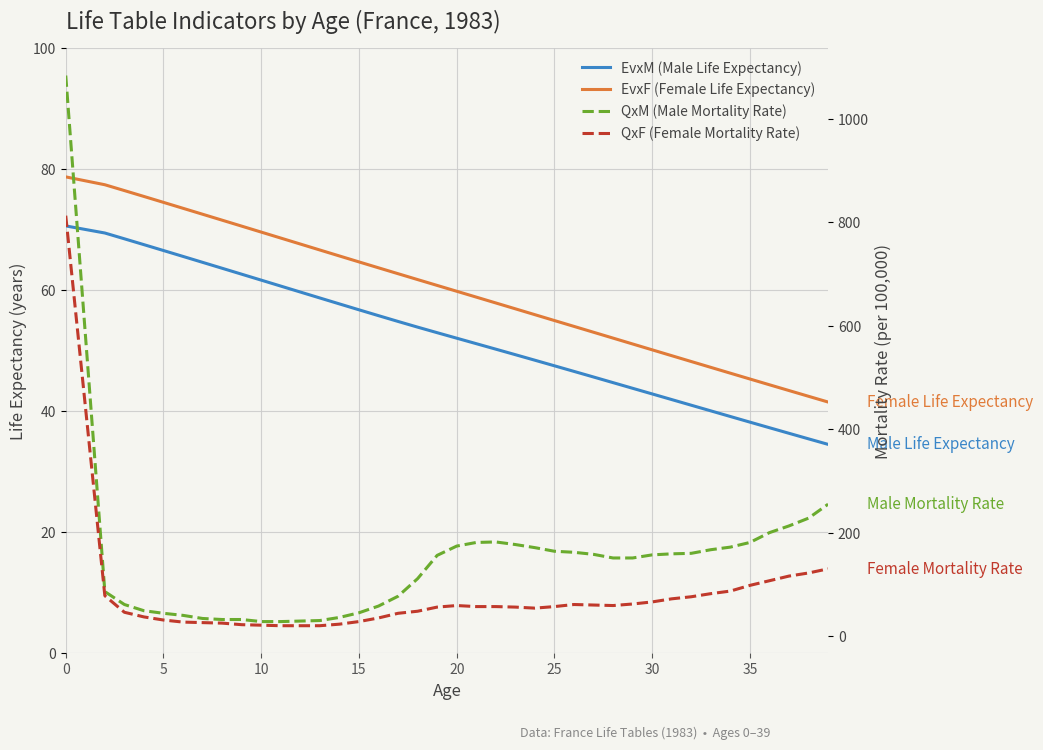

Reading left to right, what are all the values shown in this chart?

EvxM (Male Life Expectancy): 70.6	69.4	68.5	67.5	66.5	65.6	64.6	63.6	62.6	61.6	60.7	59.7	58.7	57.7	56.7	55.8	54.8	53.9	53.0	52.1	51.2	50.2	49.3	48.4	47.5	46.6	45.6	44.7	43.8	42.8	41.9	41.0	40.0	39.1	38.2	37.3	36.3	35.4	34.5
EvxF (Female Life Expectancy): 78.7	77.4	76.4	75.5	74.5	73.5	72.5	71.6	70.6	69.6	68.6	67.6	66.6	65.6	64.7	63.7	62.7	61.7	60.8	59.8	58.8	57.9	56.9	55.9	55.0	54.0	53.0	52.1	51.1	50.1	49.2	48.2	47.2	46.3	45.3	44.4	43.4	42.5	41.5
QxM (Male Mortality Rate): 1084.0	86.0	61.0	49.0	44.0	40.0	34.0	32.0	32.0	28.0	28.0	29.0	30.0	36.0	45.0	58.0	77.0	111.0	156.0	174.0	181.0	182.0	177.0	171.0	164.0	162.0	158.0	151.0	151.0	157.0	159.0	160.0	167.0	172.0	181.0	200.0	213.0	228.0	255.0
QxF (Female Mortality Rate): 813.0	78.0	46.0	37.0	31.0	27.0	26.0	25.0	22.0	21.0	20.0	20.0	20.0	23.0	28.0	35.0	44.0	48.0	56.0	59.0	57.0	57.0	56.0	54.0	57.0	61.0	60.0	59.0	62.0	66.0	72.0	76.0	82.0	87.0	98.0	107.0	116.0	122.0	130.0